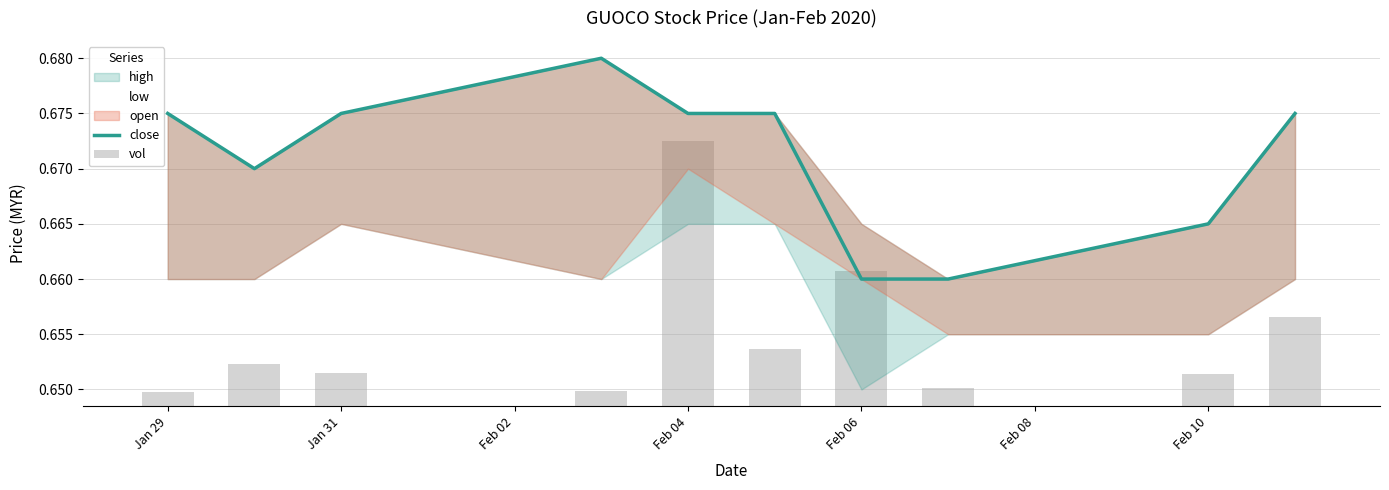

Which series changed the most between Jan 29 and Feb 04?

vol